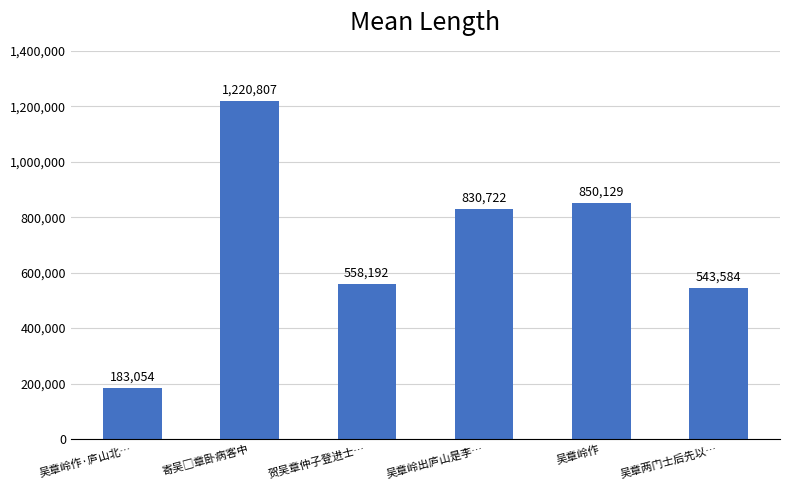

True or false: the data shows 708037 at 吴章两门士后先以….

False